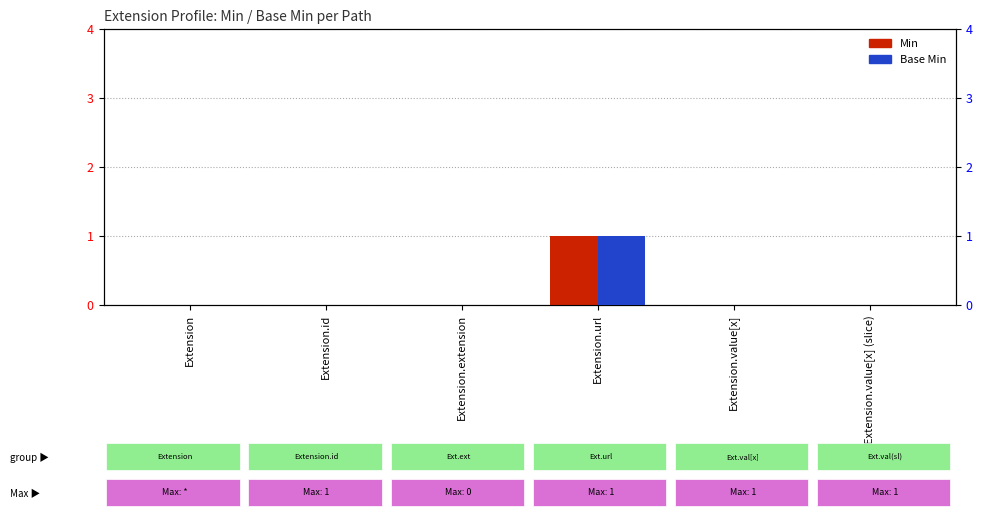

Between Extension and Extension.url, which series saw the biggest shift?

Min